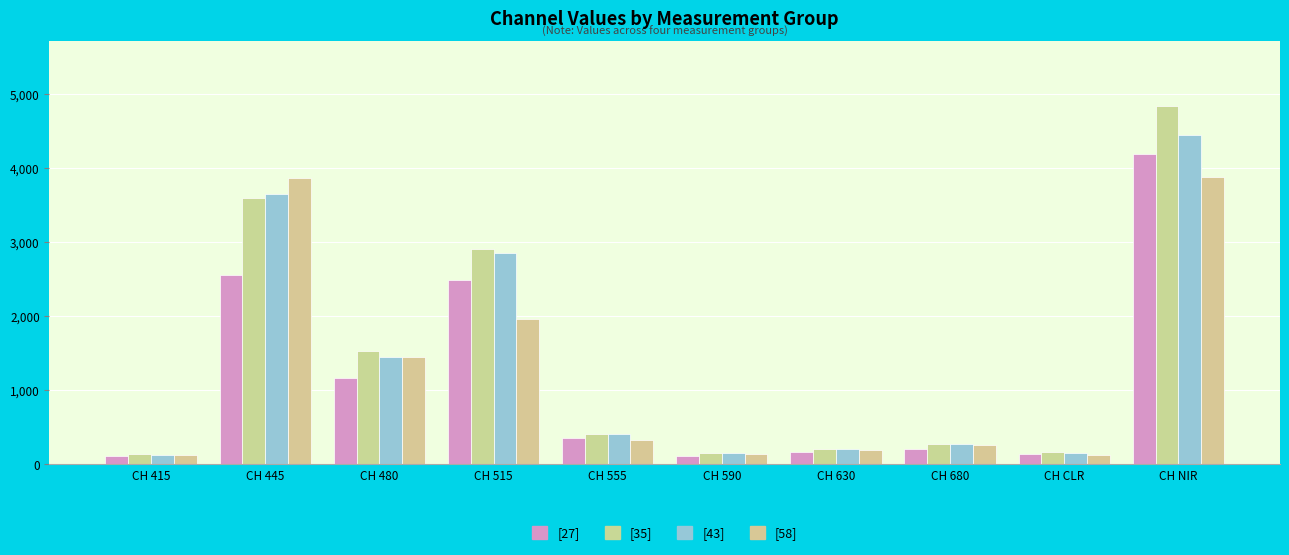

What is the total value across all series at CH 415?

501